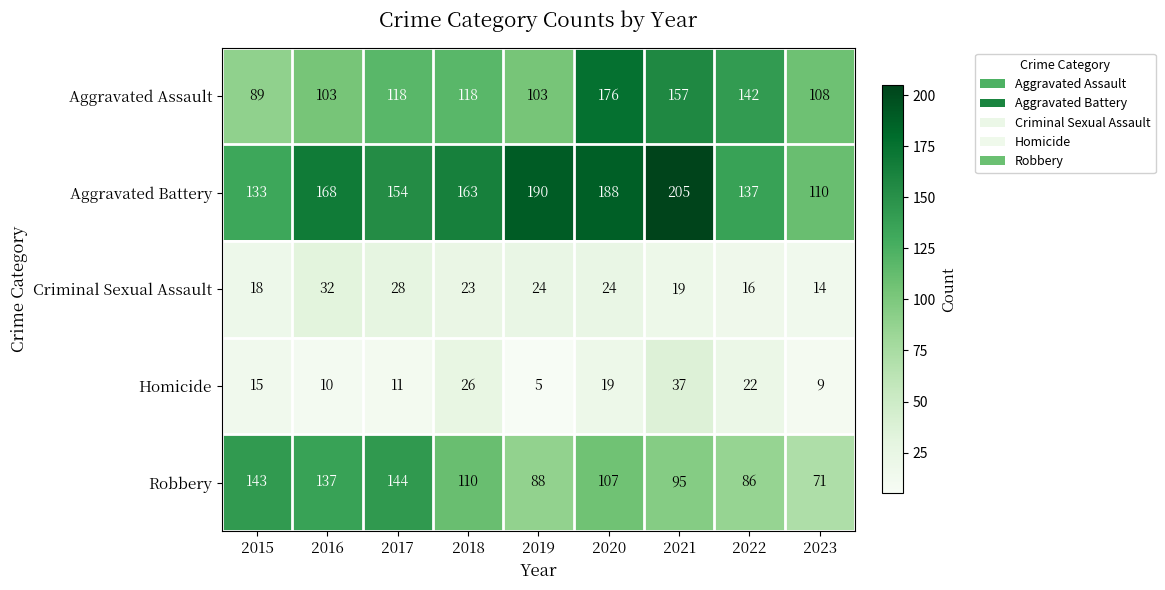

Is it true that Criminal Sexual Assault equals 10 at 2015?

False